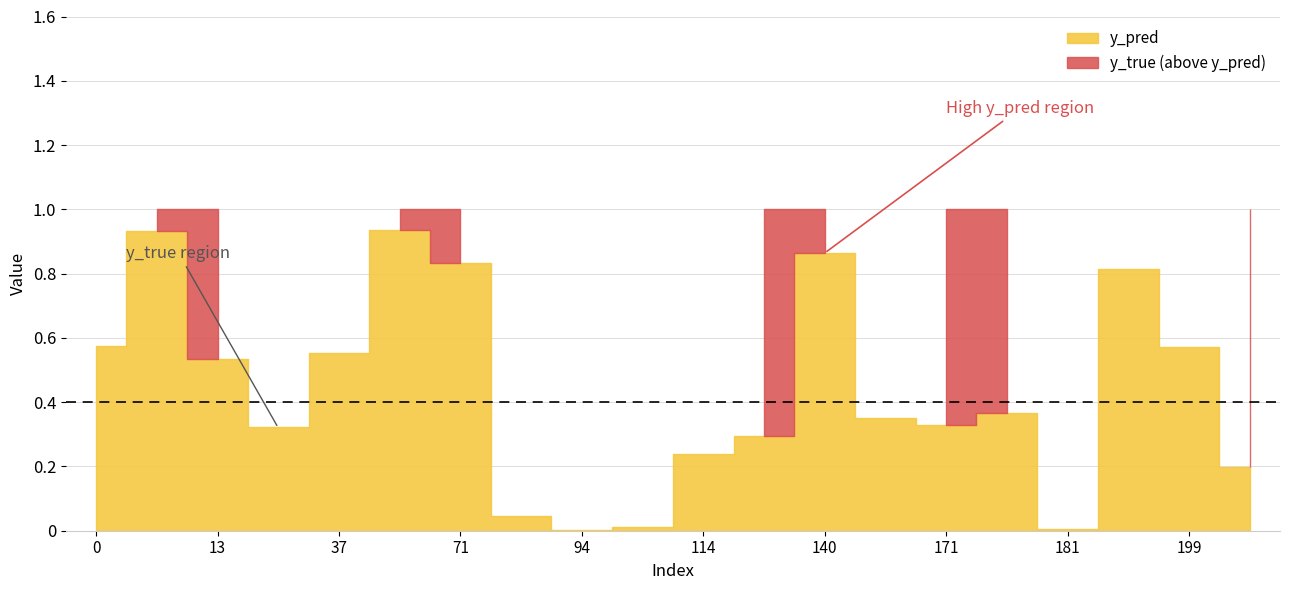

What is the maximum value shown in the chart?

1.0